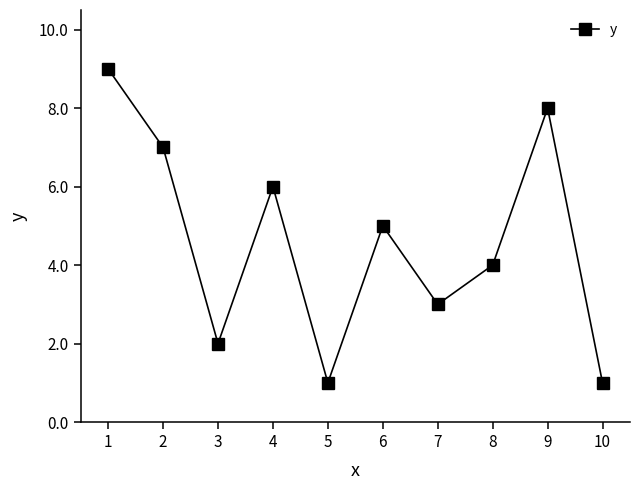

At which category does the data reach its first local peak?

4